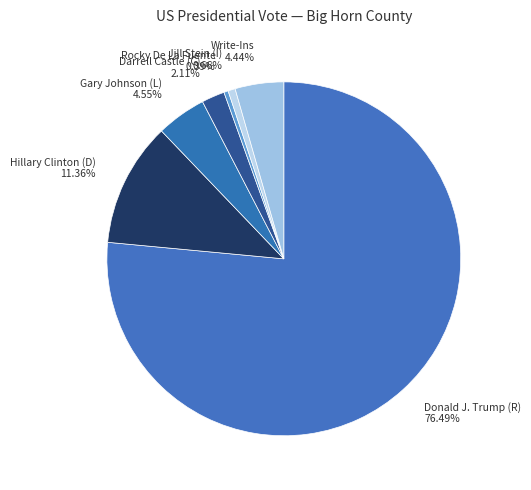

What is the ratio of the value at Darrell Castle (C) 2.11% to the value at Rocky De La Fuente 0.39%?

5.3